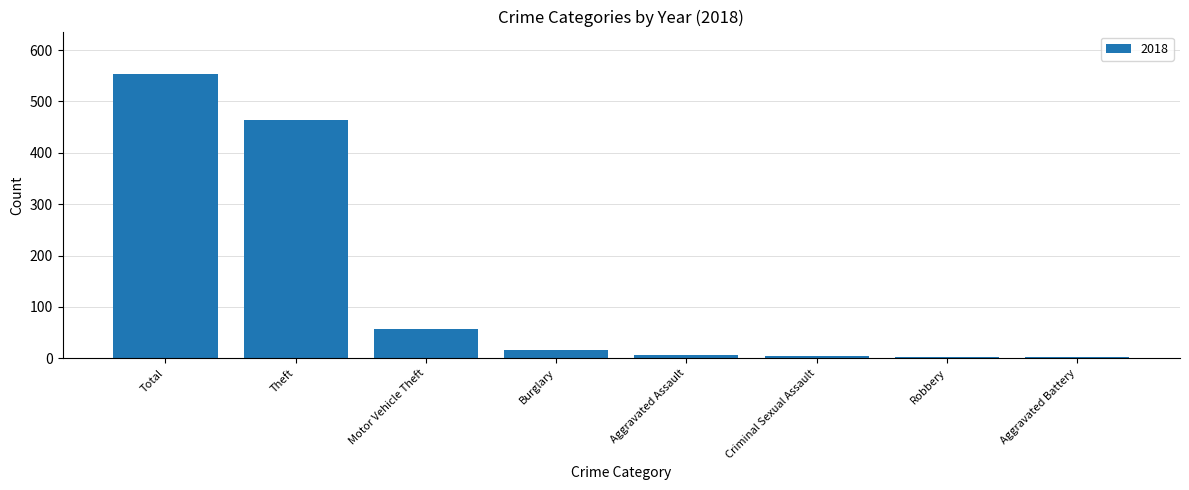

Where is the data nearest to the value 278?

Theft